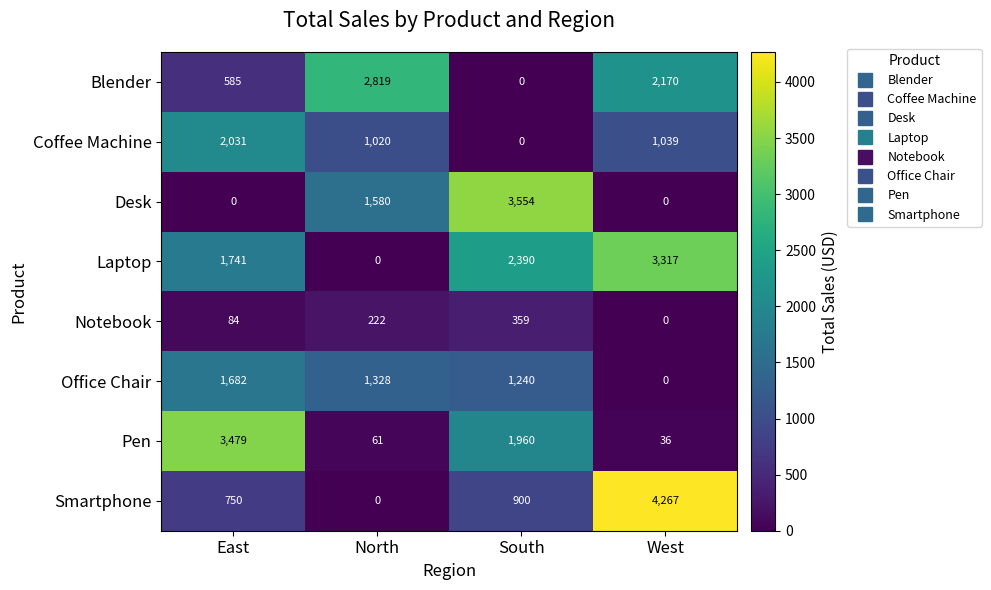

What is the maximum value shown in the chart?

4267